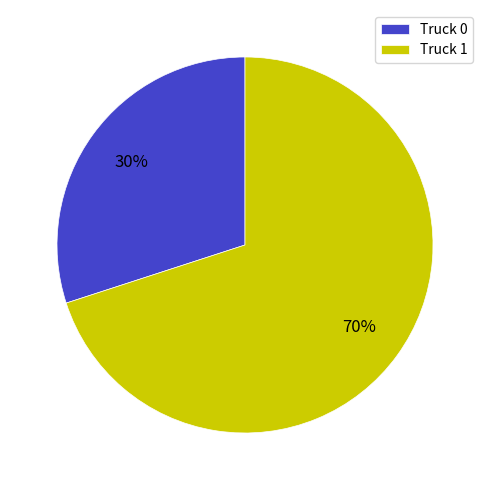

Which slice is the largest?

Truck 1